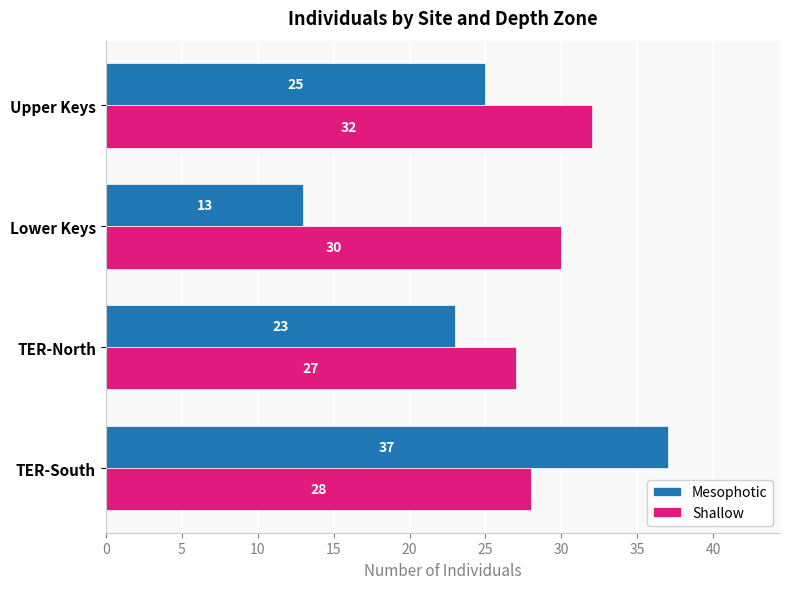

Is it true that Mesophotic equals 15 at TER-North?

False